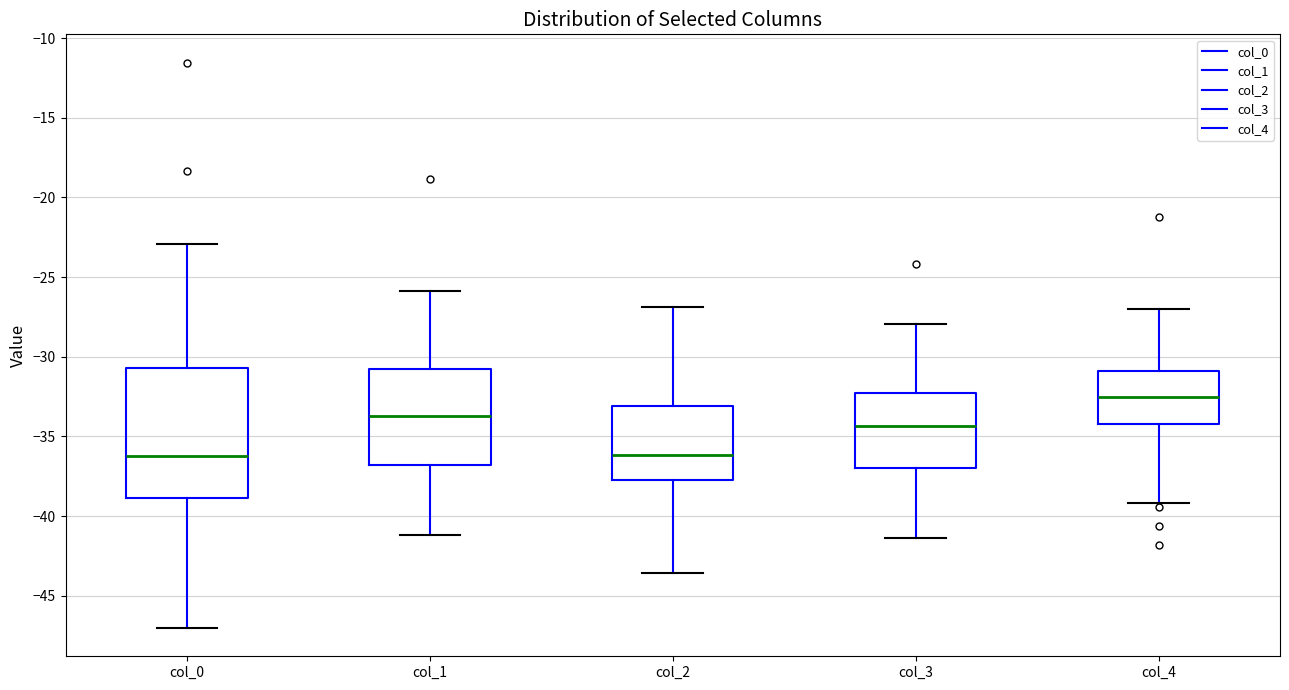

Reading left to right, read every box against the y-axis: the position of its median line, the range the box covers, and the ends of its whiskers. The values are not printed on the chart, so give them approximately, as read against the axis.

col_0: median -36.0, box -39.0 to -30.5, whiskers -47.0 to -23.0
col_1: median -33.5, box -37.0 to -31.0, whiskers -41.0 to -26.0
col_2: median -36.0, box -37.5 to -33.0, whiskers -43.5 to -27.0
col_3: median -34.5, box -37.0 to -32.5, whiskers -41.5 to -28.0
col_4: median -32.5, box -34.0 to -31.0, whiskers -39.0 to -27.0